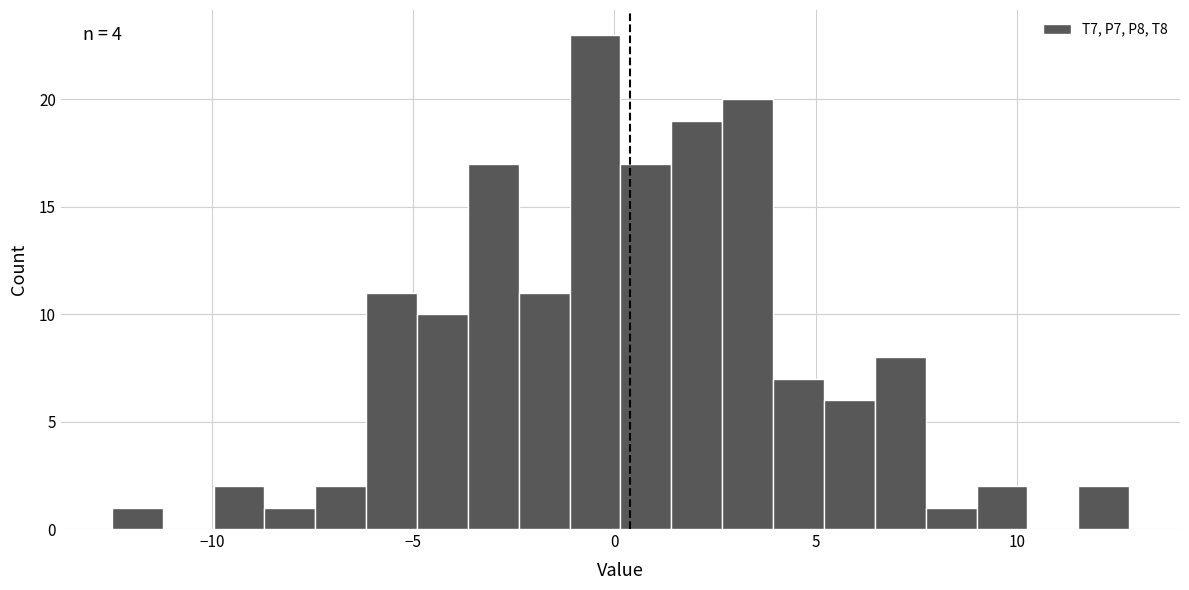

Around what value on the x-axis is the tallest bar? Give the approximate position of its centre, as read against the axis.

-0.5